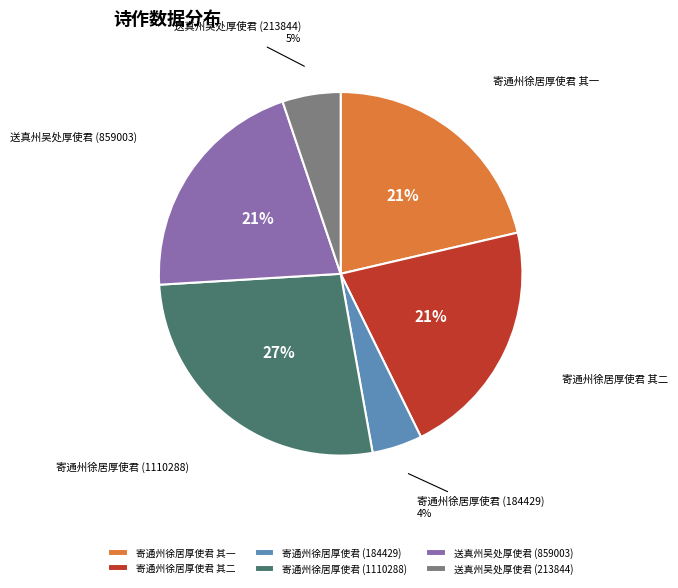

Count the number of slices in the pie.

6